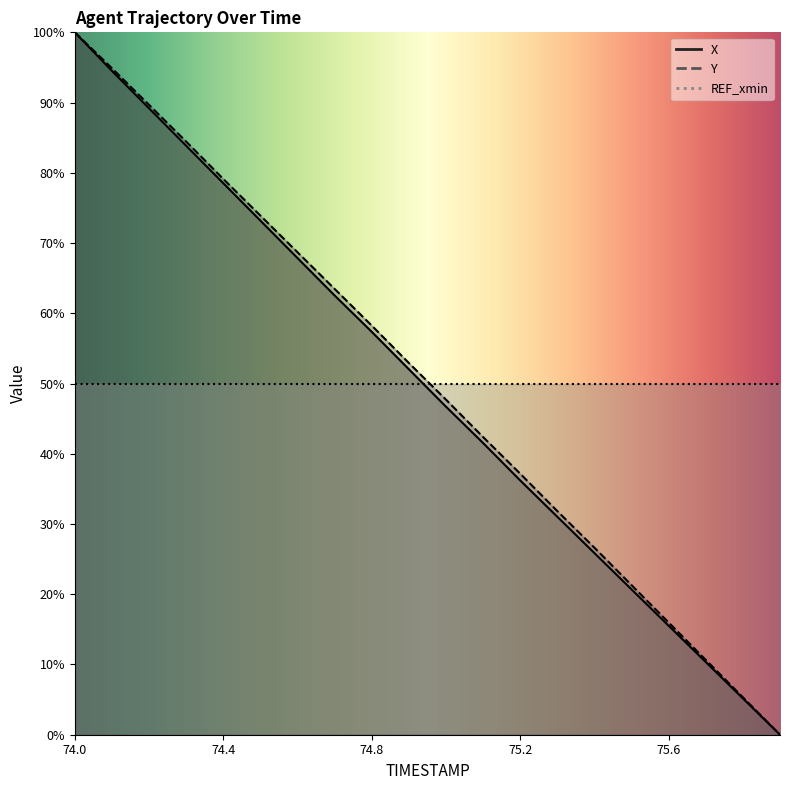

Is the value of Y at 75.1 greater than the value of X at 74.3?

No